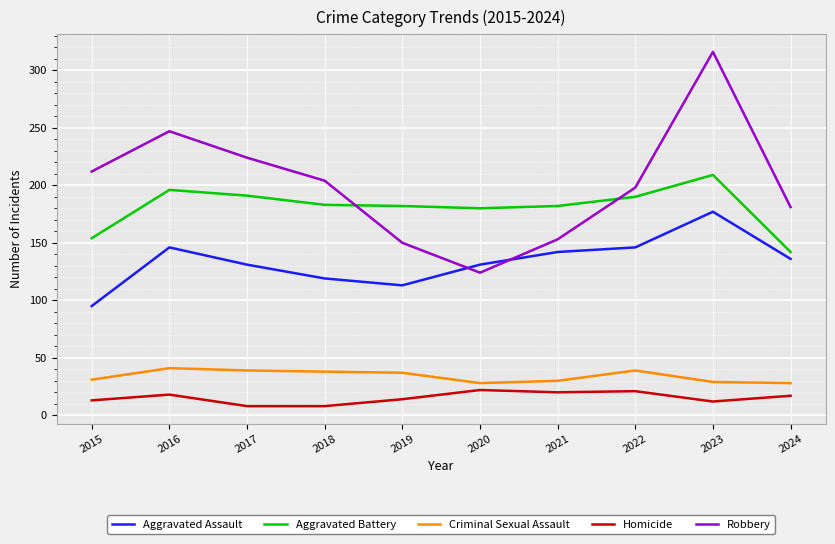

True or false: Aggravated Assault has more than 2 points higher than both neighbors.

False